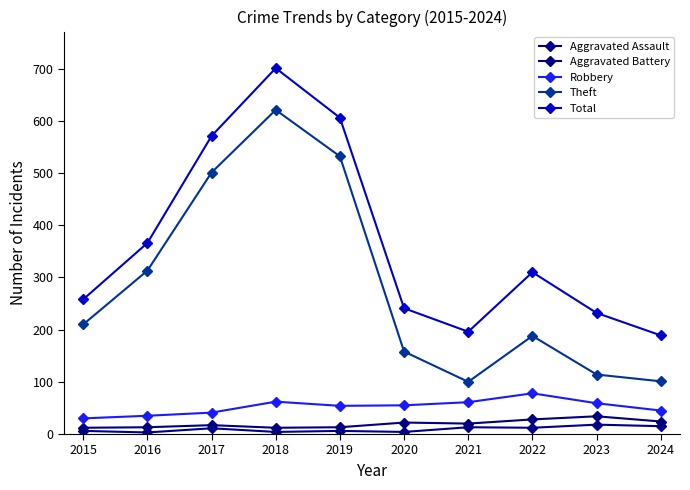

Which series has the largest total across all categories?

Total